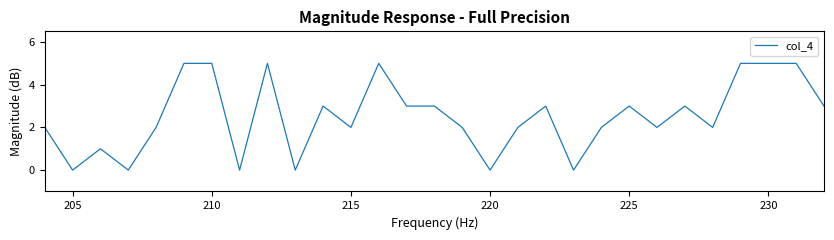

True or false: there are more than 2 points higher than both neighbors.

True